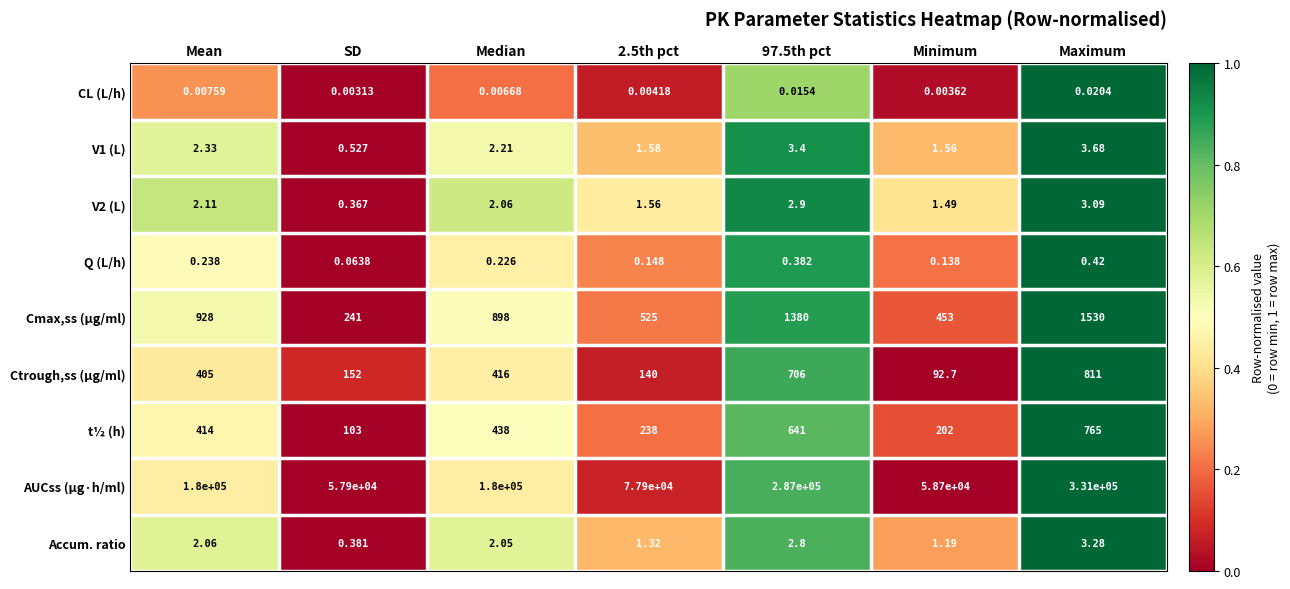

At how many categories does at least one series exceed 0?

7